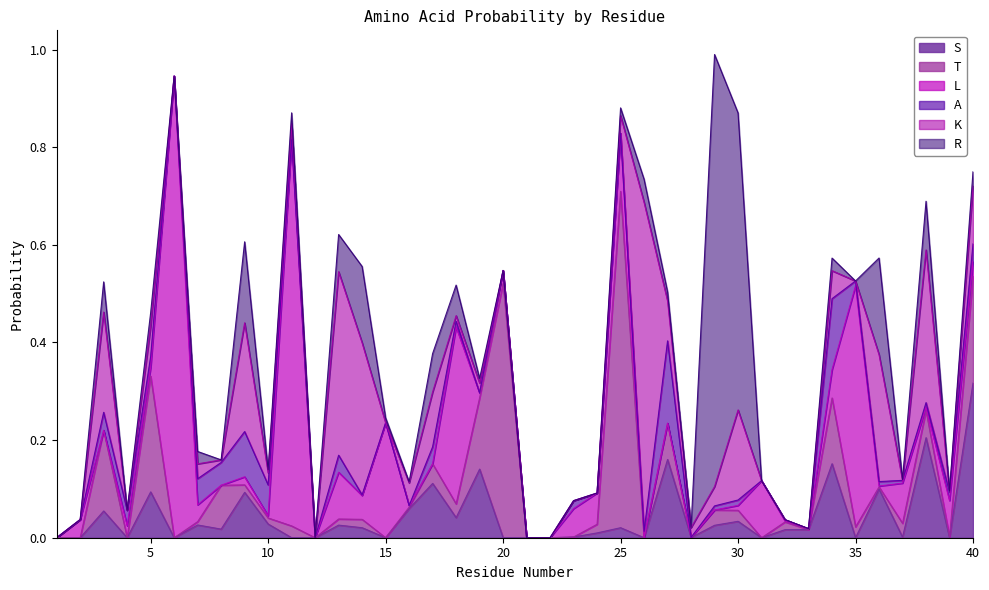

The value of S at 23 is 0.0. True or false?

False